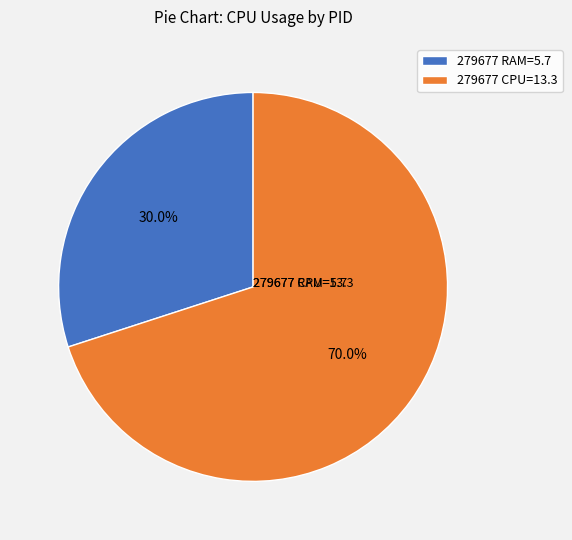

Which category has the smallest portion of the pie?

279677 RAM=5.7